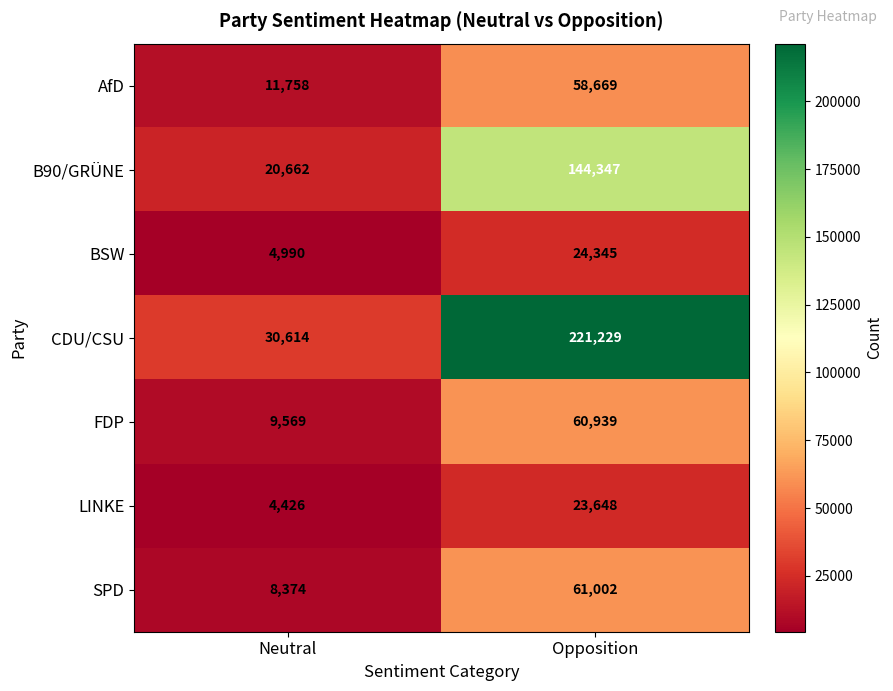

Which category has the highest value across all series?

Opposition